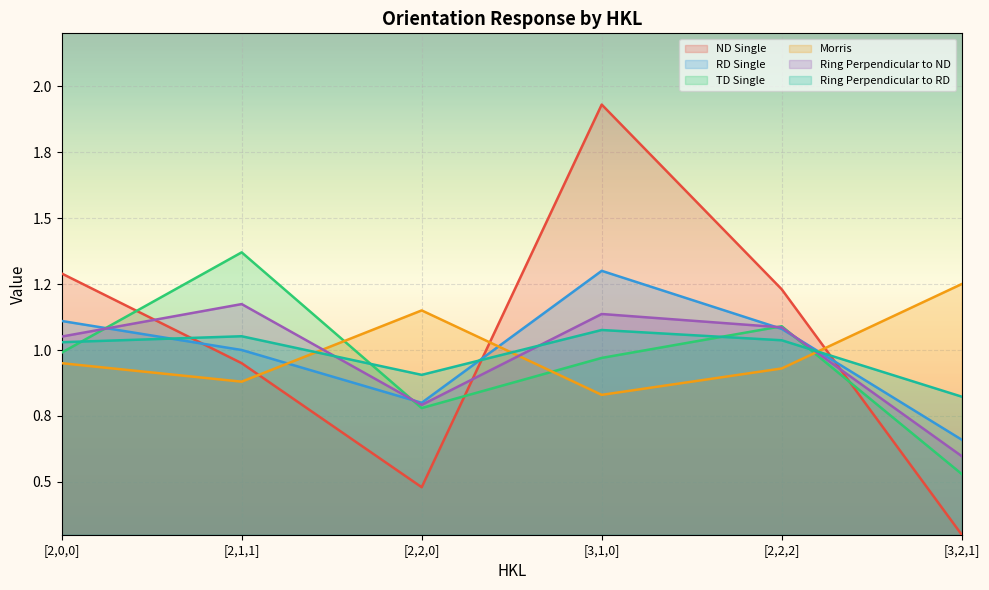

What position from the right is [2,2,2]?

2